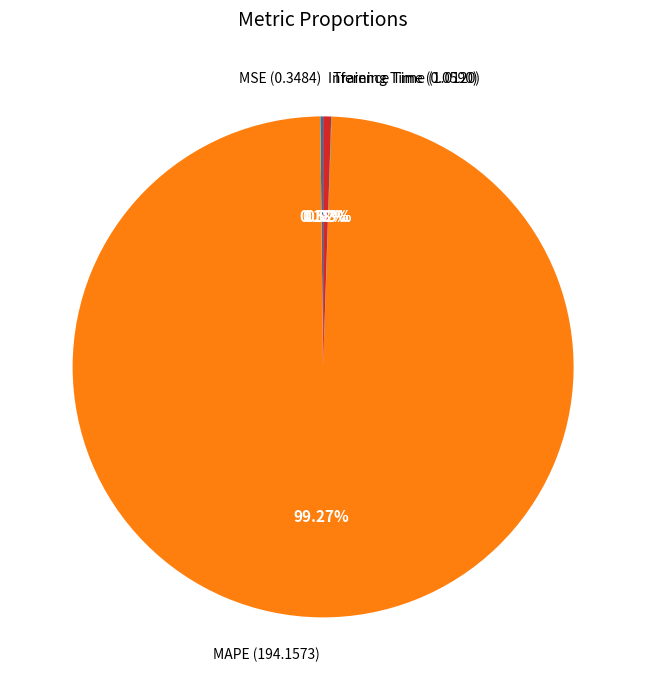

Is there a majority slice in this chart?

Yes